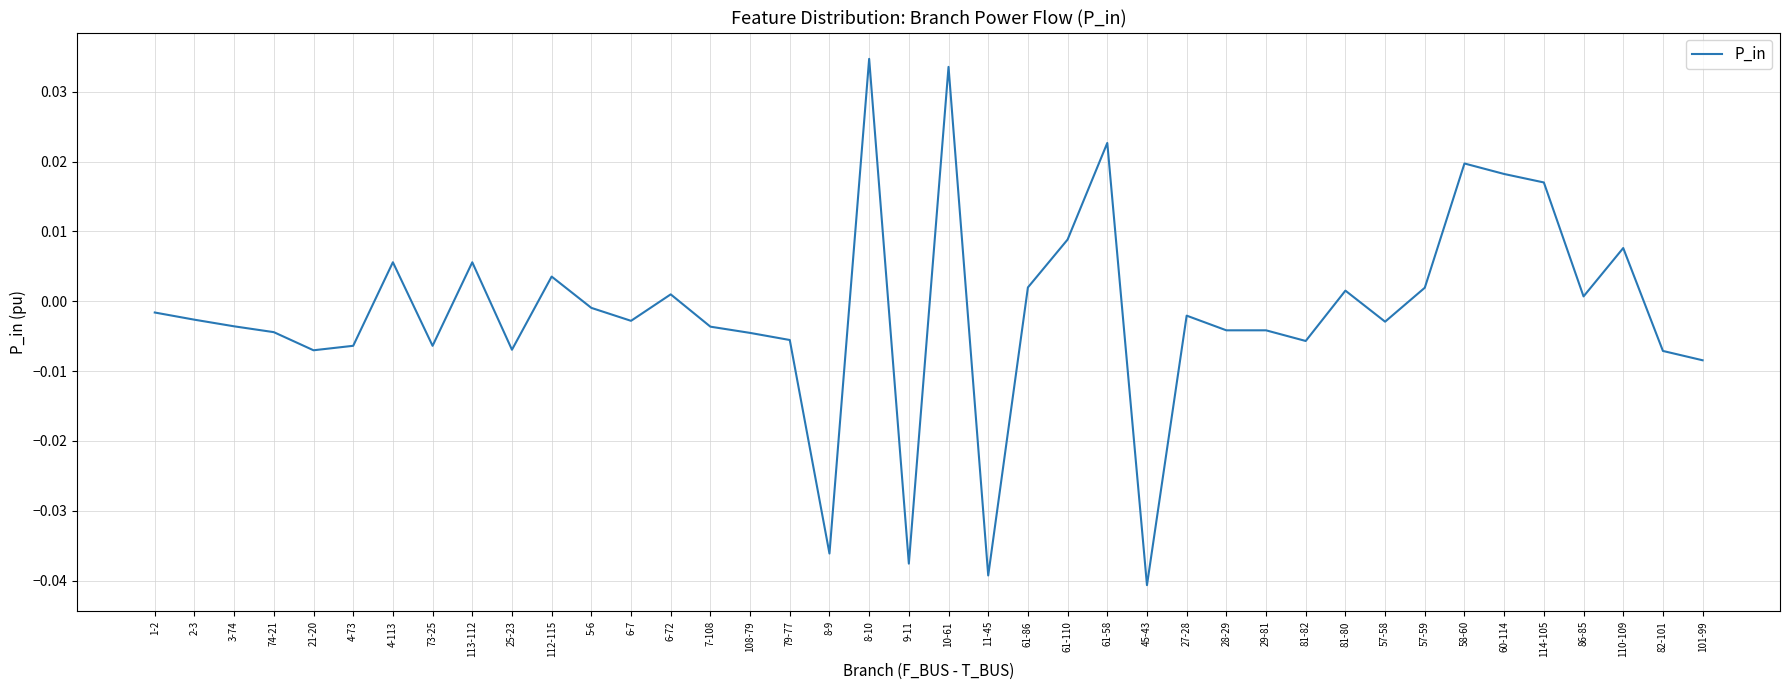

What position from the left is 10-61?

21